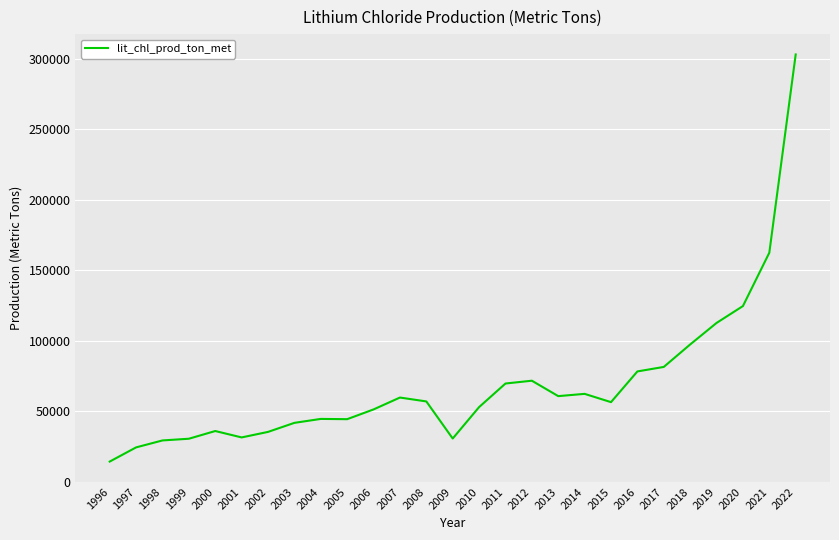

Does the chart have visible grid lines?

Yes